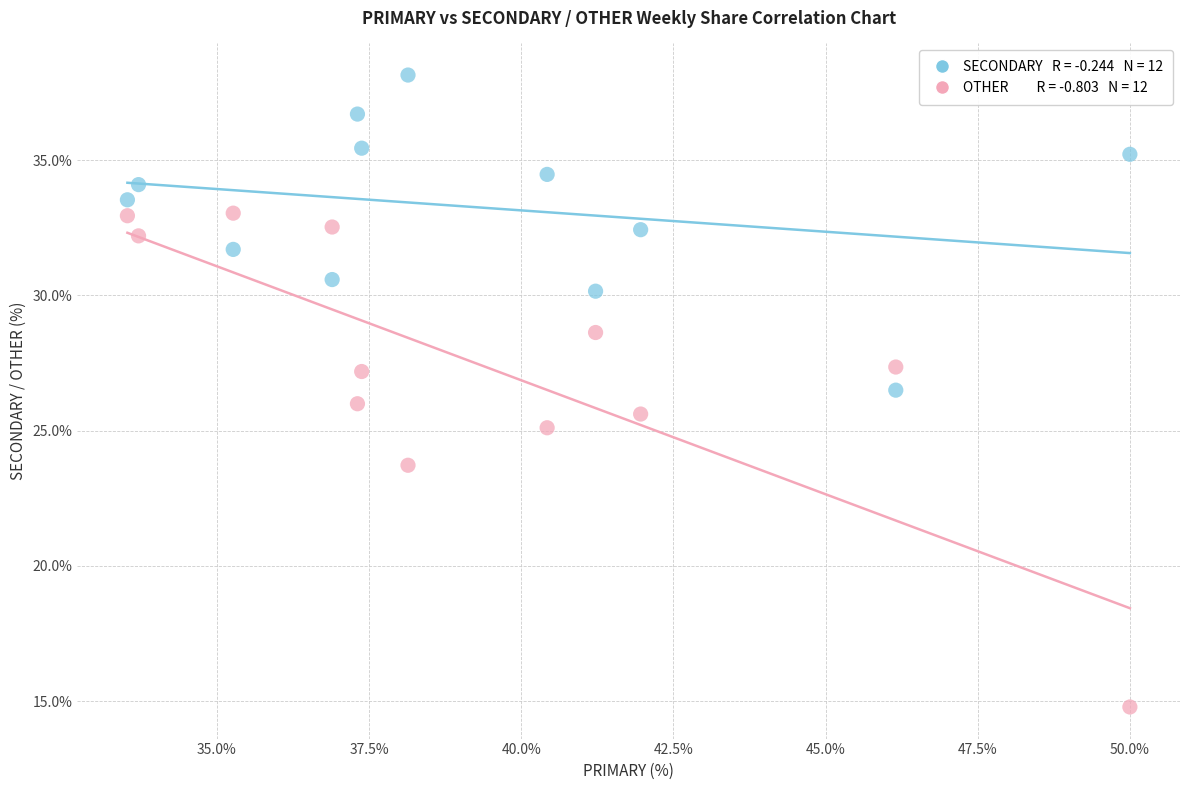

Across all data points, what is the range of X values (max minus min)?

16.5